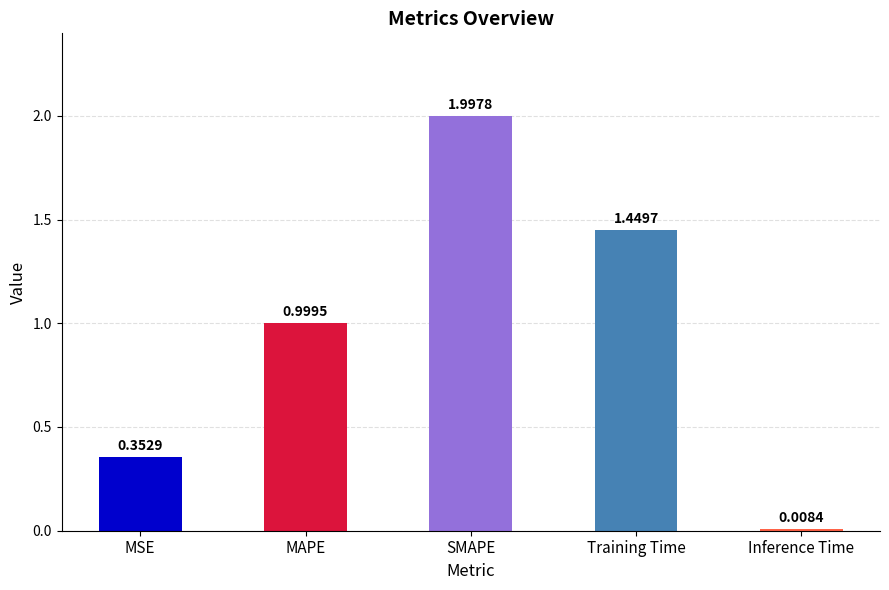

Is it true that the value at MSE is 0.1?

False